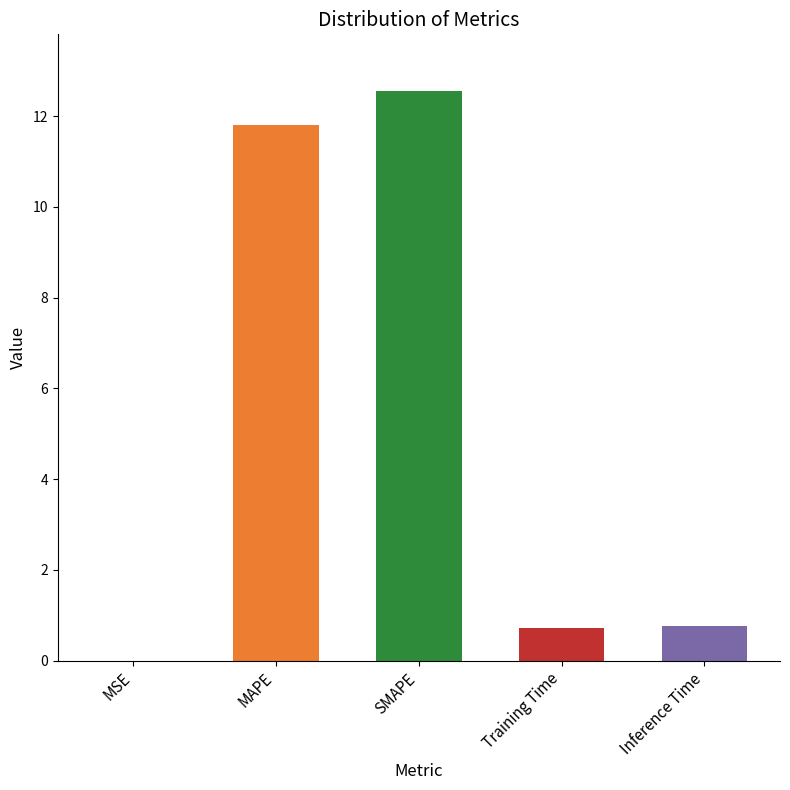

The chart shows a value of 0.7 at Training Time. True or false?

True